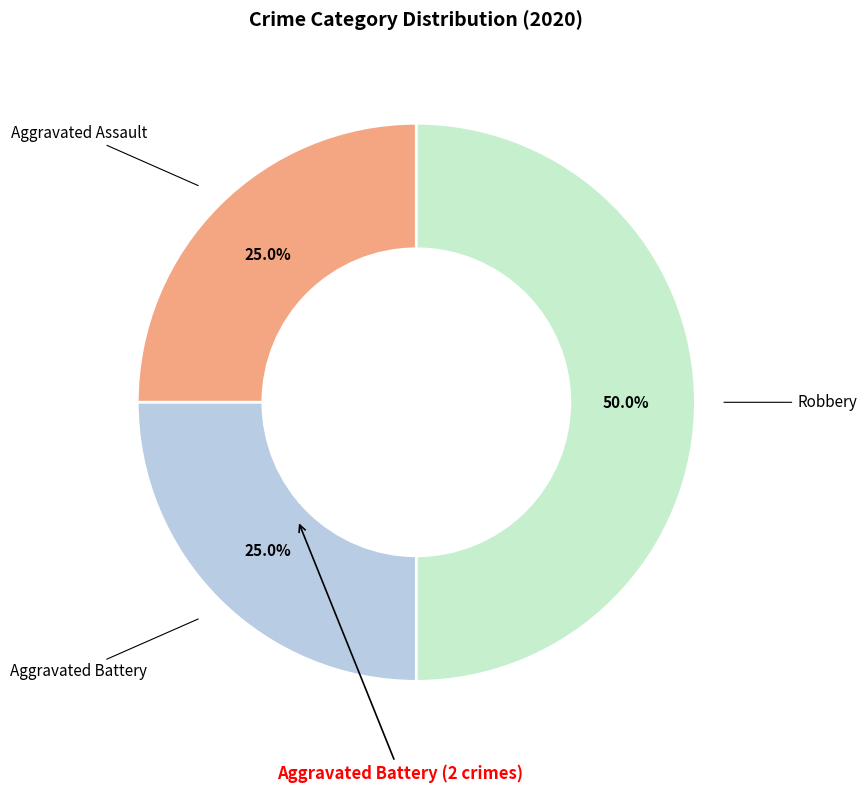

How many slices are in this pie chart?

3